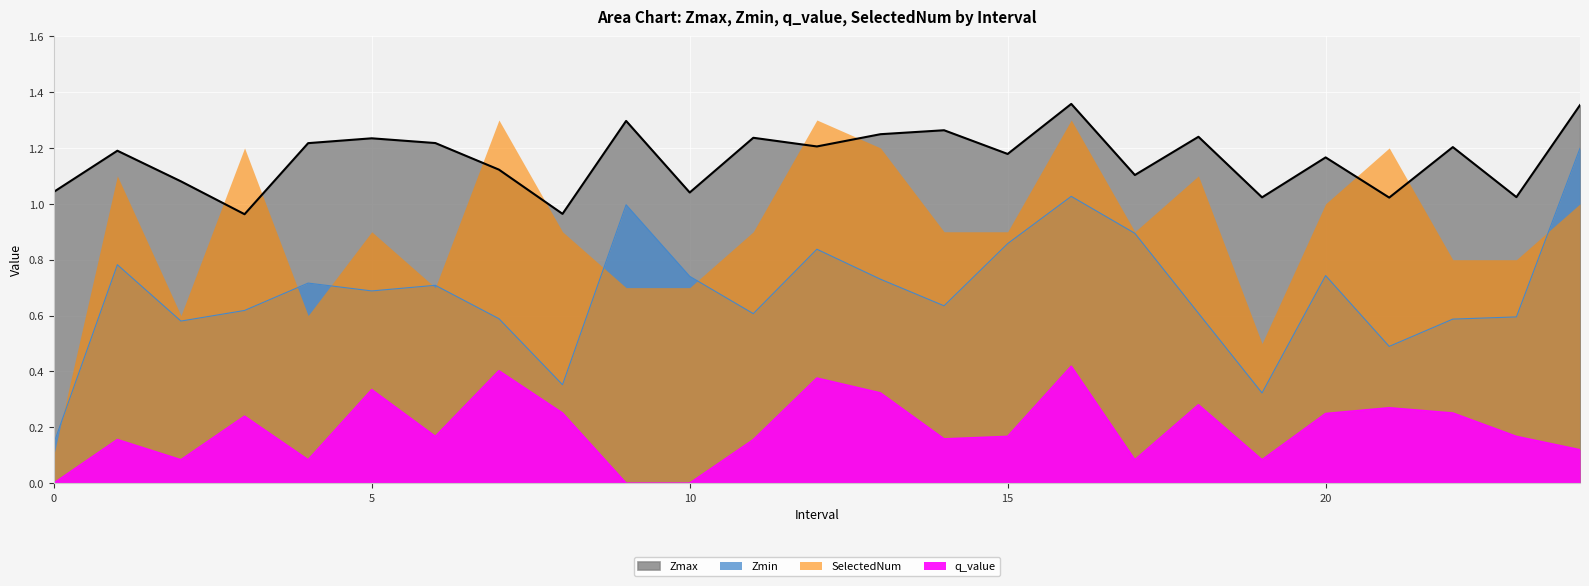

What is the average value of the q_value series?

0.2